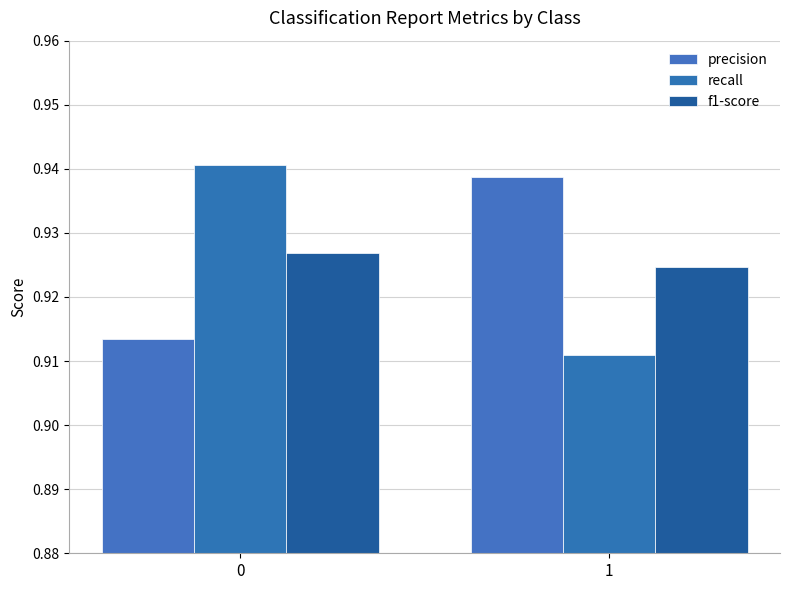

How many bars are there in each group?

3